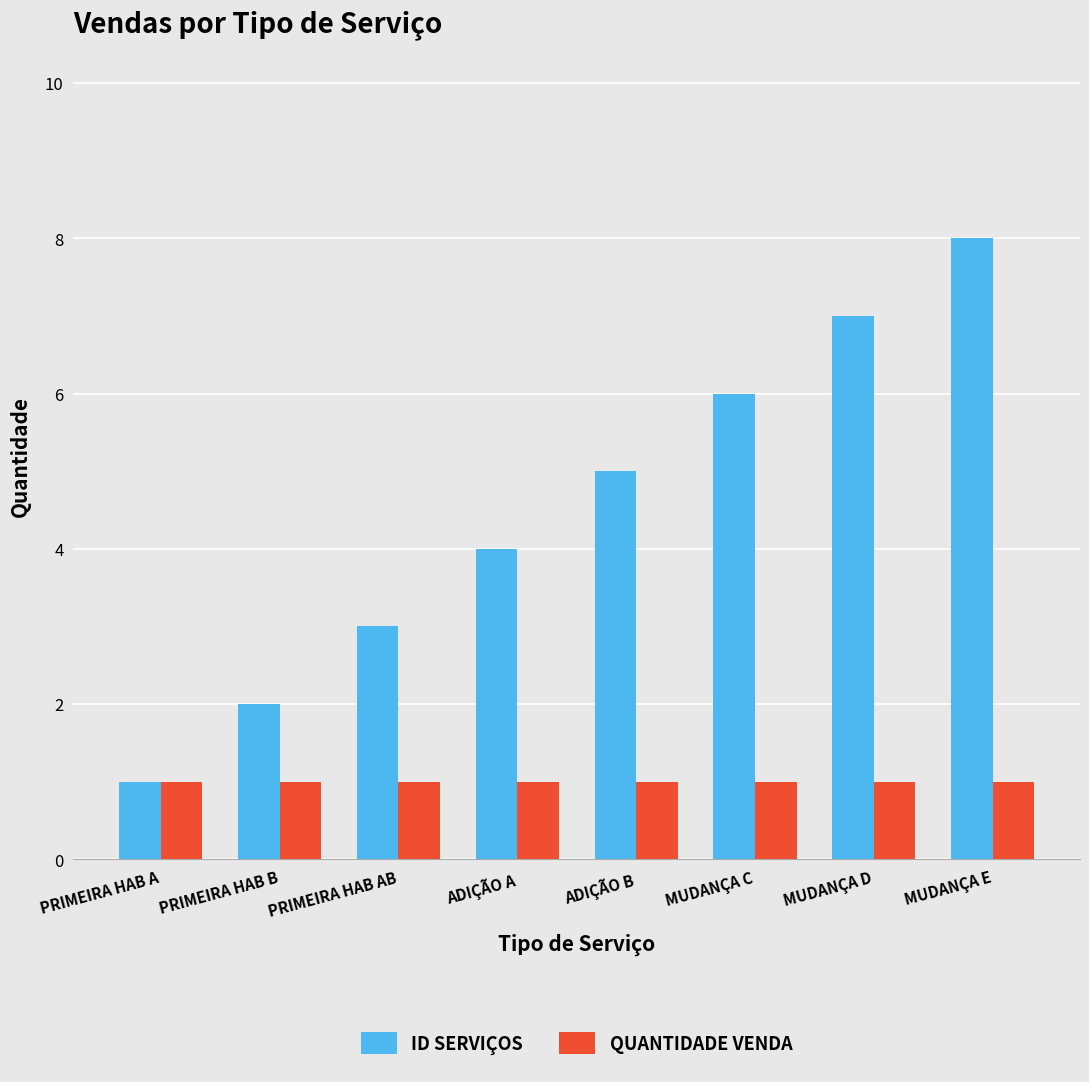

Which category has the highest value in the ID SERVIÇOS series?

MUDANÇA E